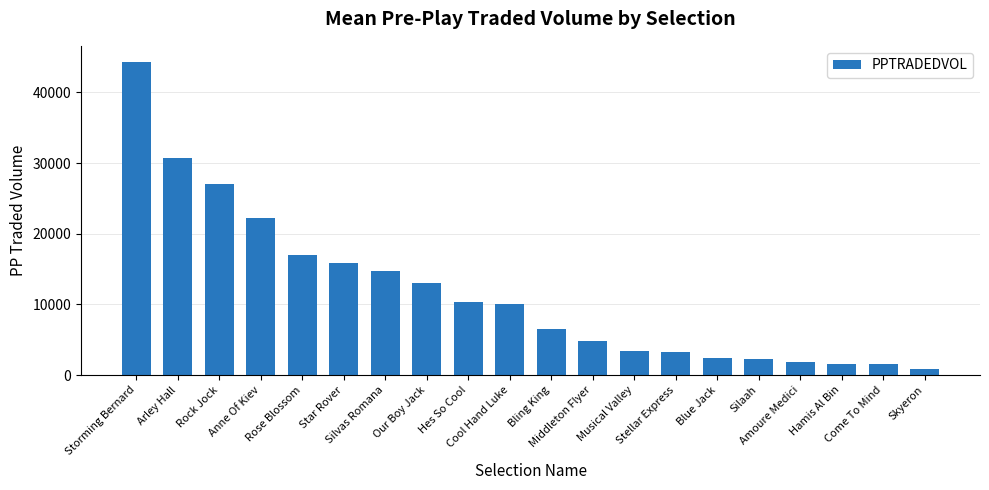

How many bars are there in total?

20